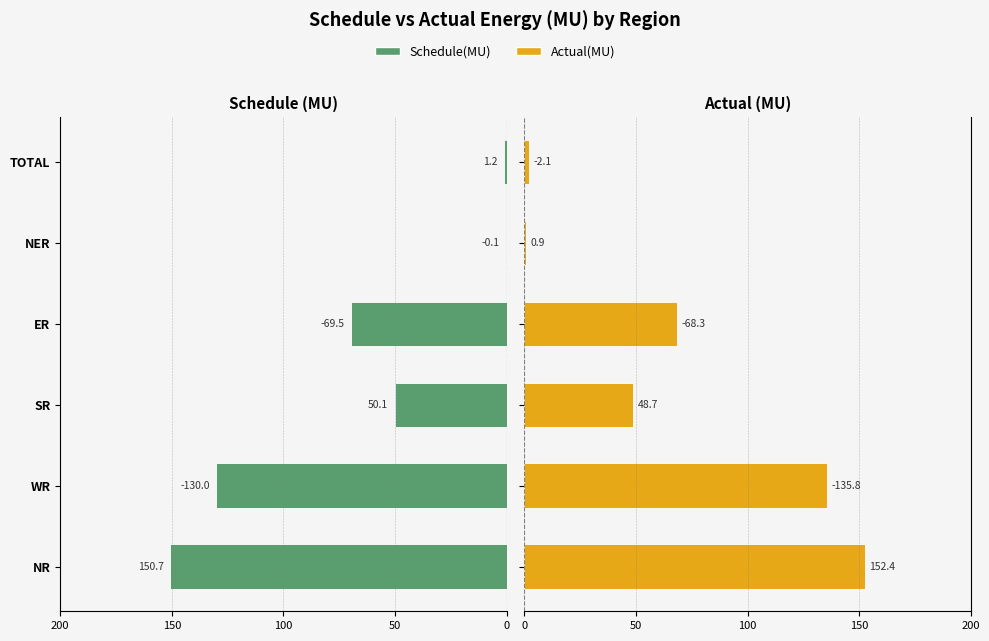

How many distinct data groups are displayed?

2